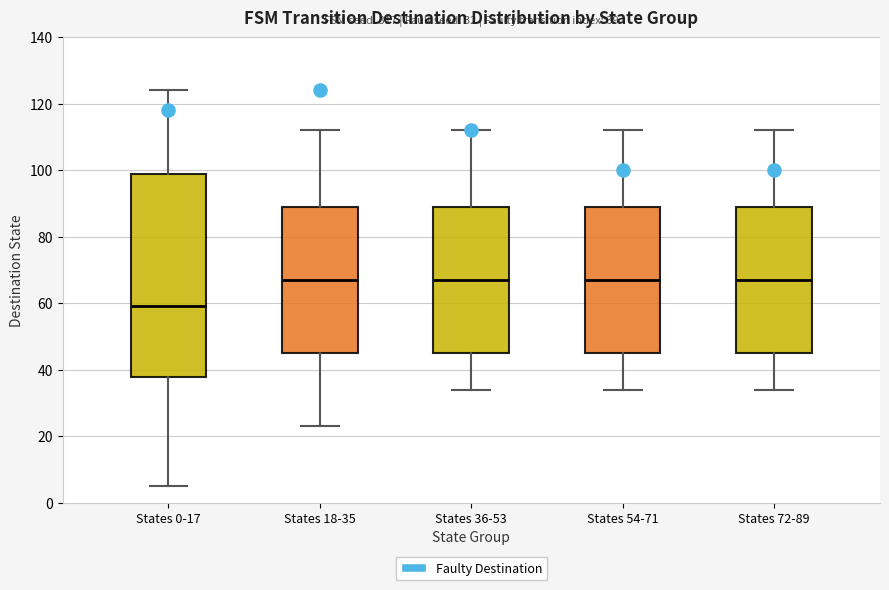

Which box is the tallest, from its lower edge to its upper edge?

States 0-17